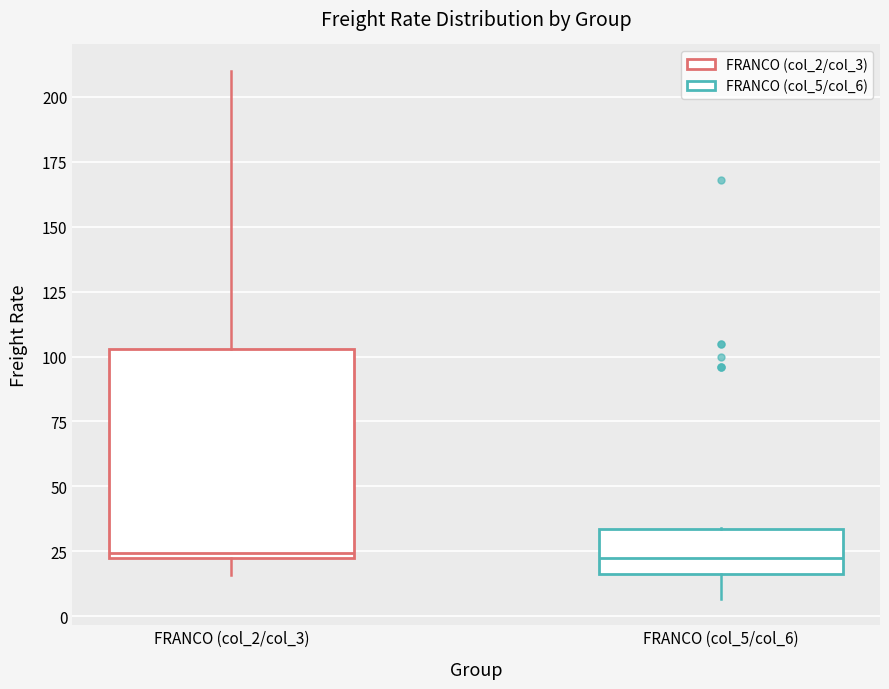

Reading left to right, transcribe this box plot: for each box, give where its median line is, the range the box spans, and where its two whiskers end, as read against the y-axis. The values are not printed on the chart, so give them approximately, as read against the axis.

FRANCO (col_2/col_3): median 25, box 20 to 105, whiskers 15 to 210
FRANCO (col_5/col_6): median 20, box 15 to 35, whiskers 5 to 35